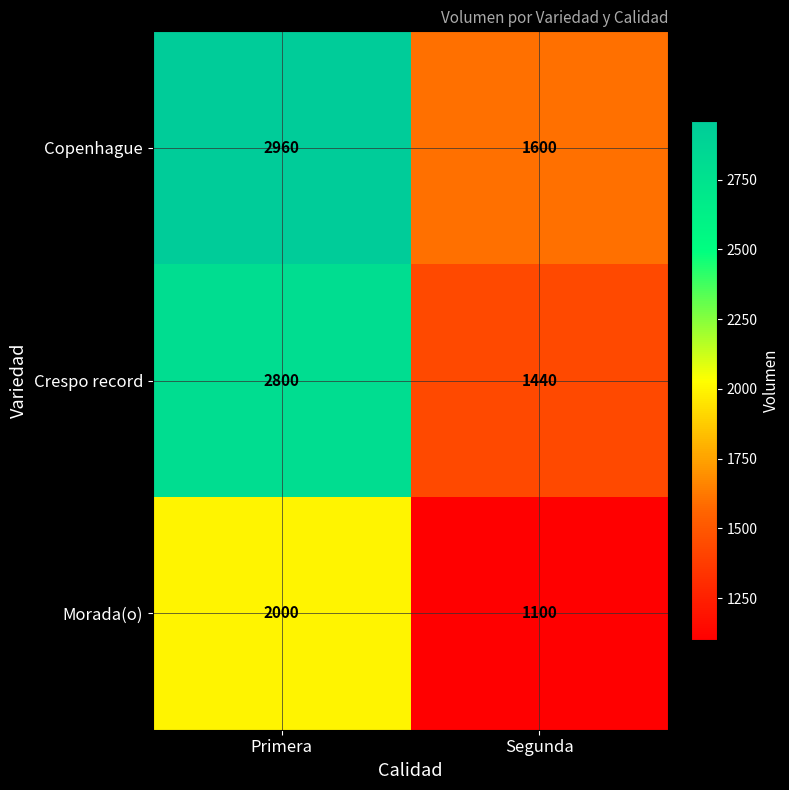

What is the spread (max minus min) of values at Primera?

960